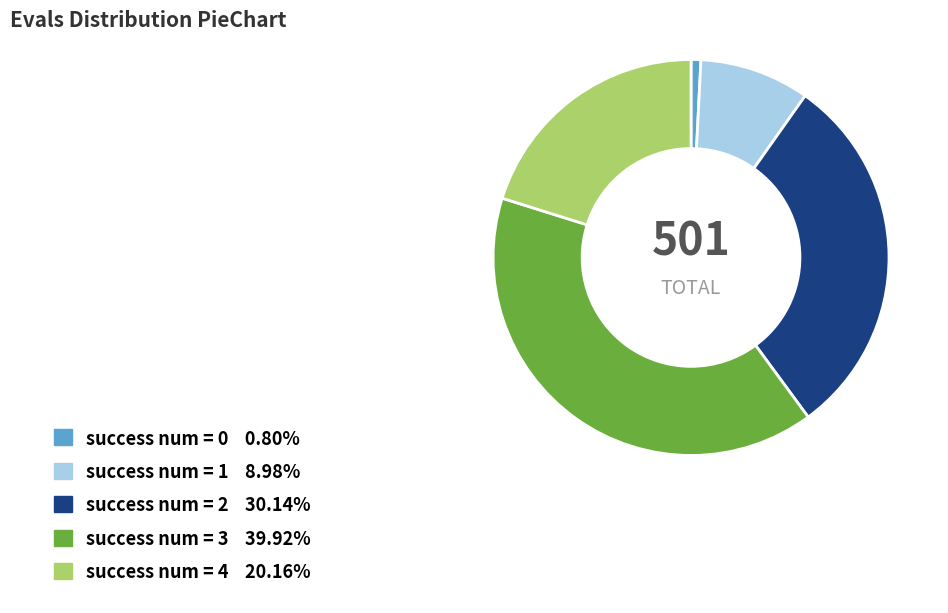

Is there a majority slice in this chart?

No